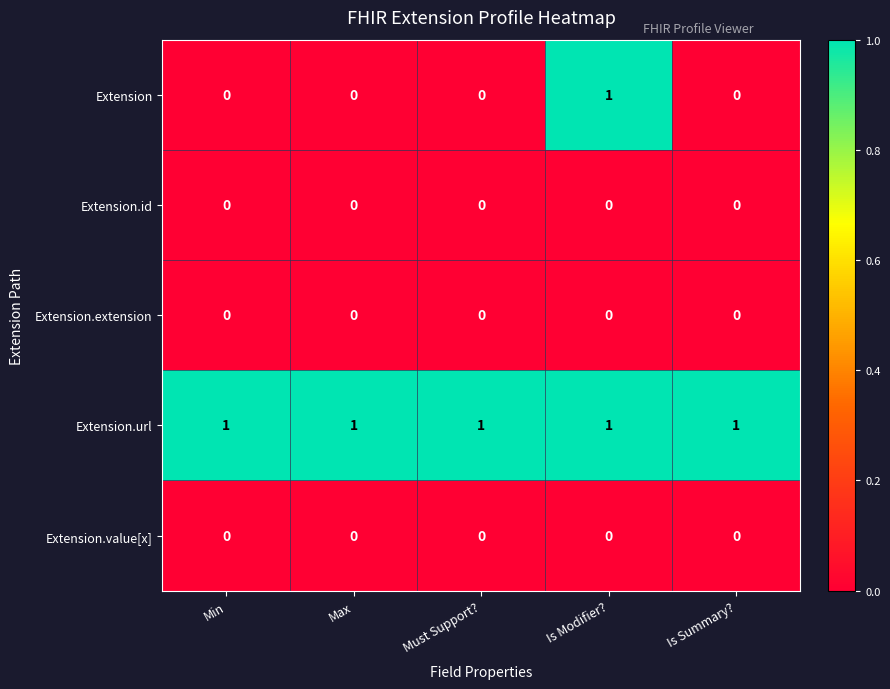

At how many categories does at least one series exceed 0?

5